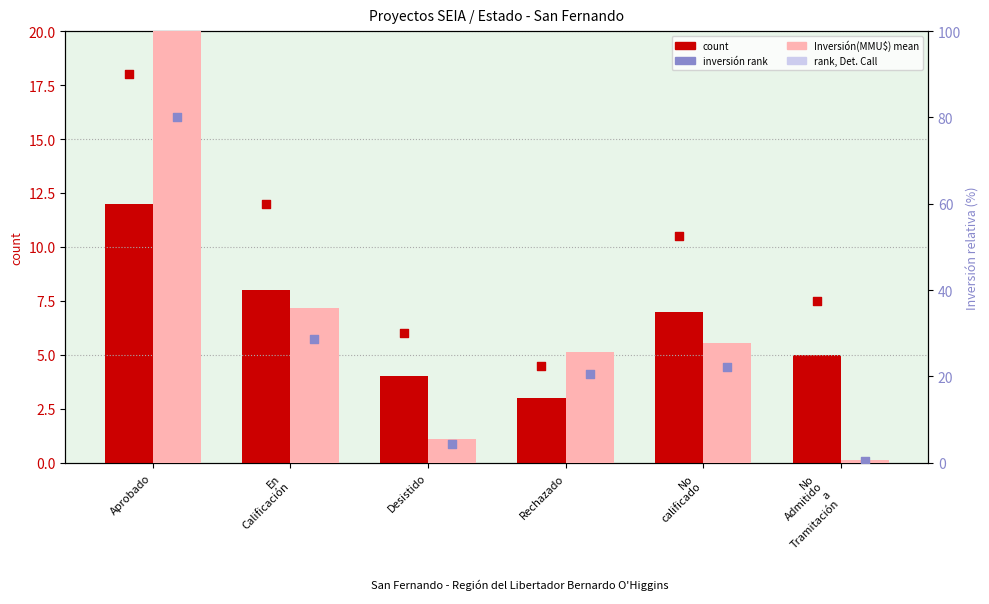

At how many categories does at least one series exceed 94?

1